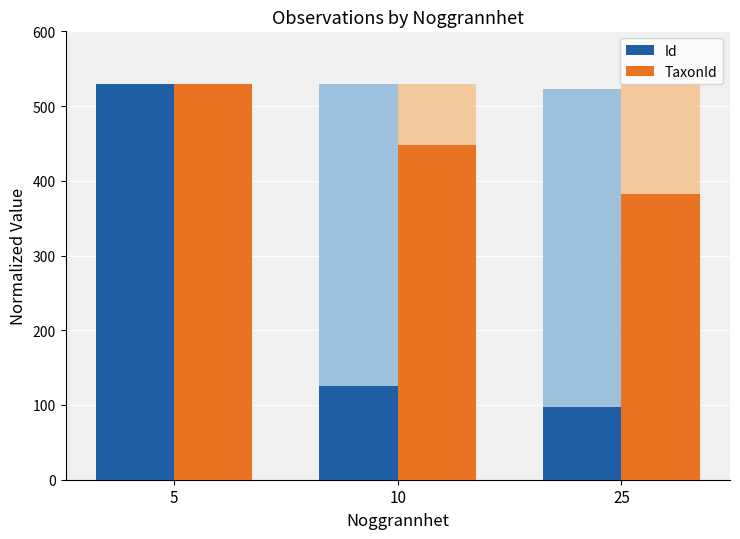

The value of Id (norm) at 10 is 125.8. True or false?

True